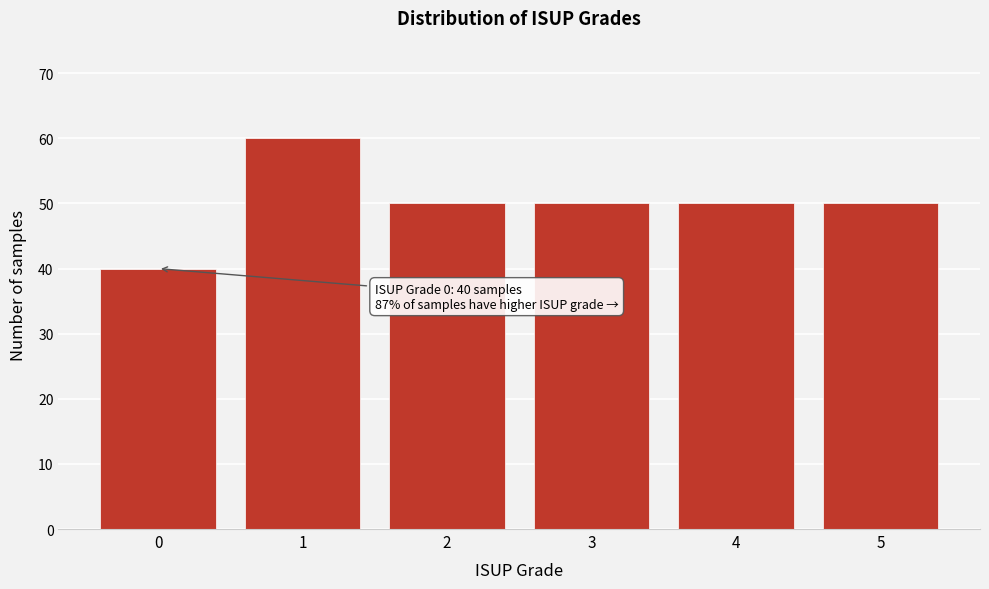

Reading left to right, extract all data points from this chart.

0=40	1=60	2=50	3=50	4=50	5=50